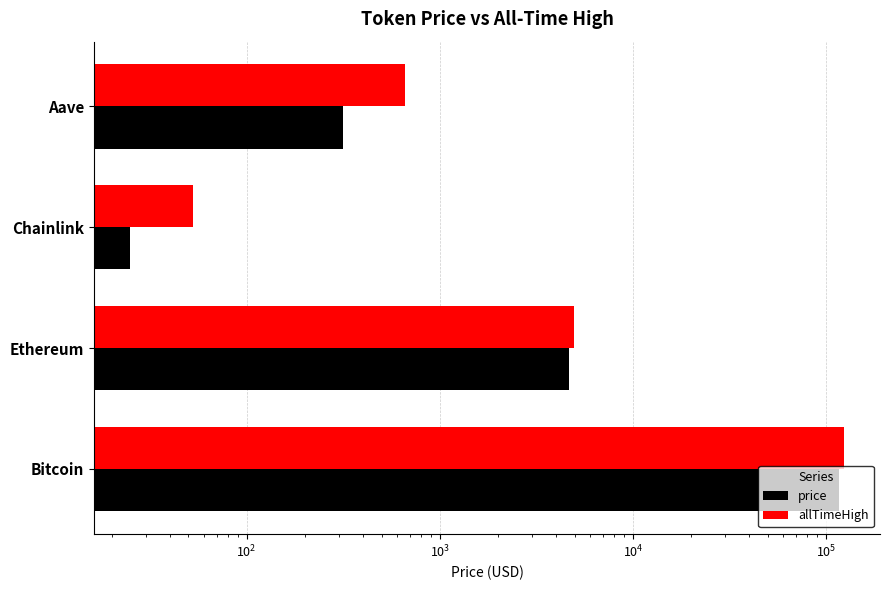

How many bars are there in each group?

2